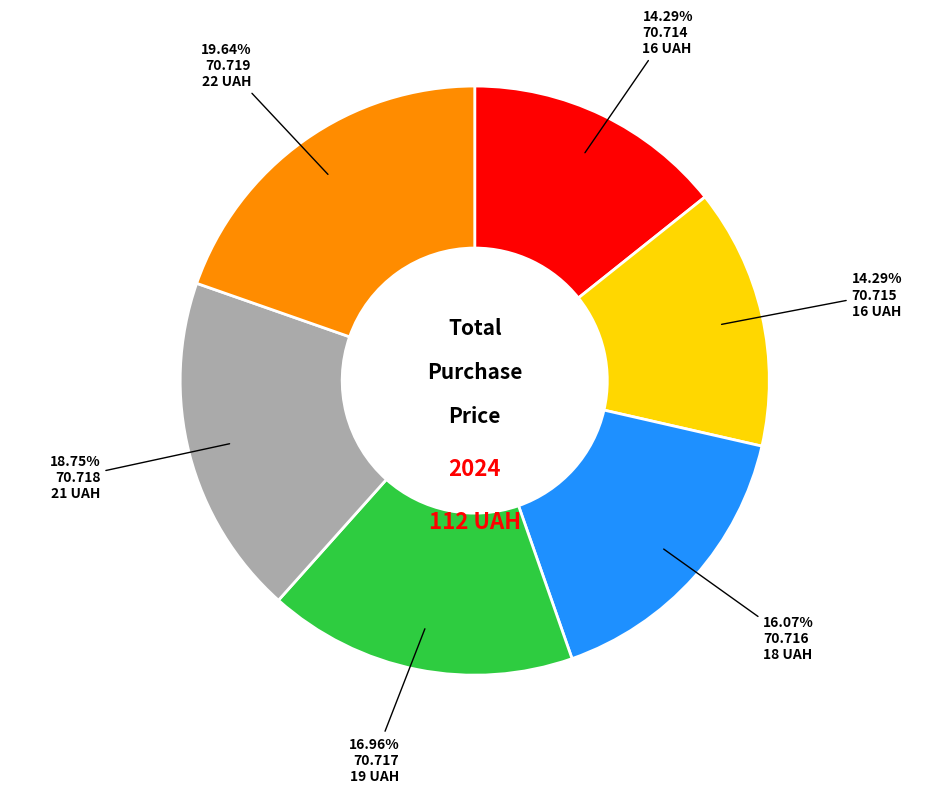

To the nearest percent, what is the average slice percentage?

17%